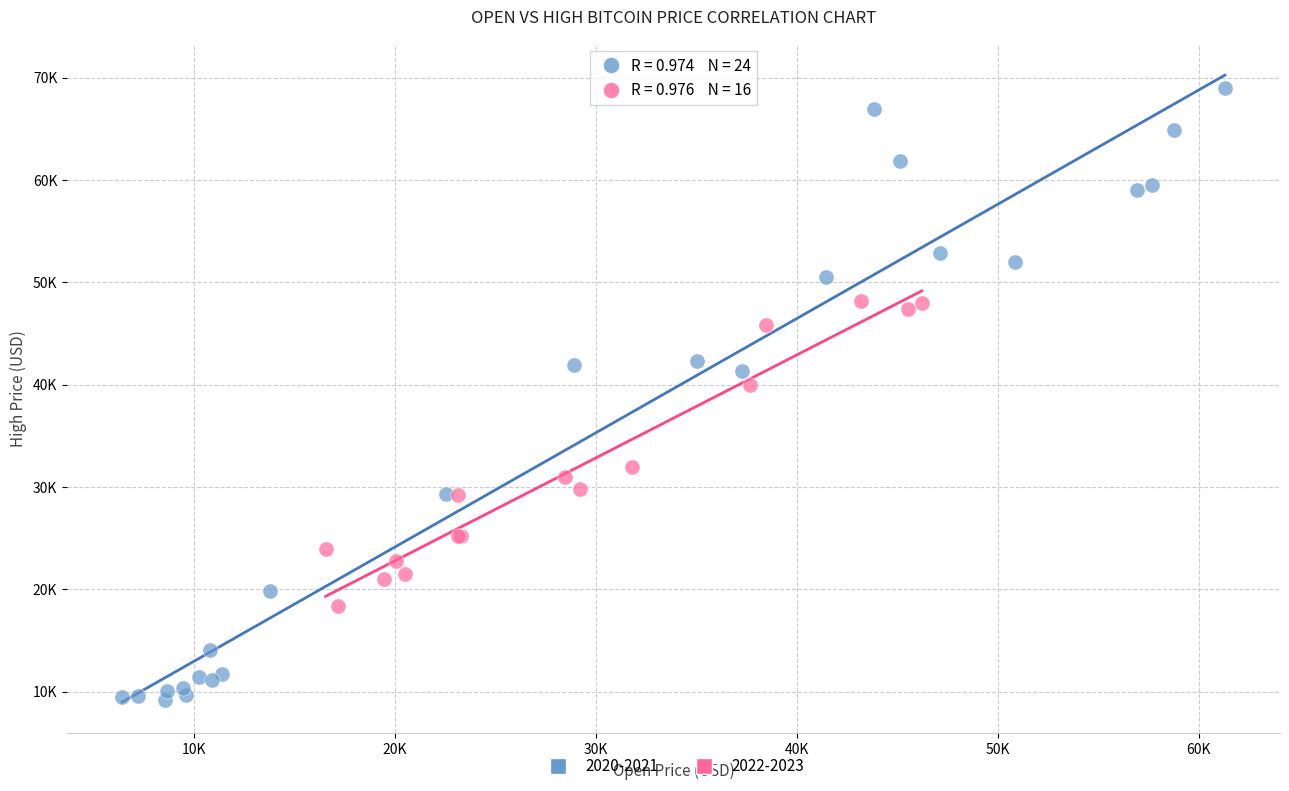

Which series reaches the maximum Y coordinate?

2020-2021